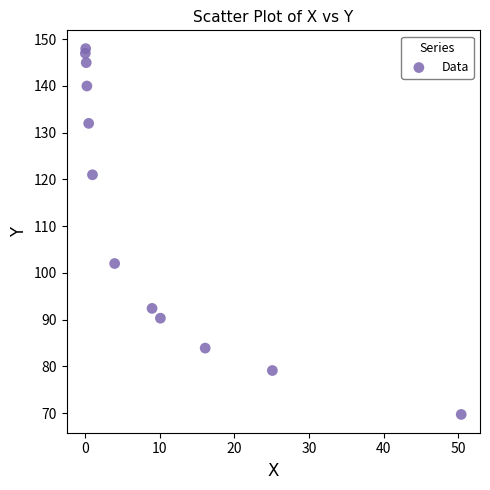

What is the average Y value?

112.5